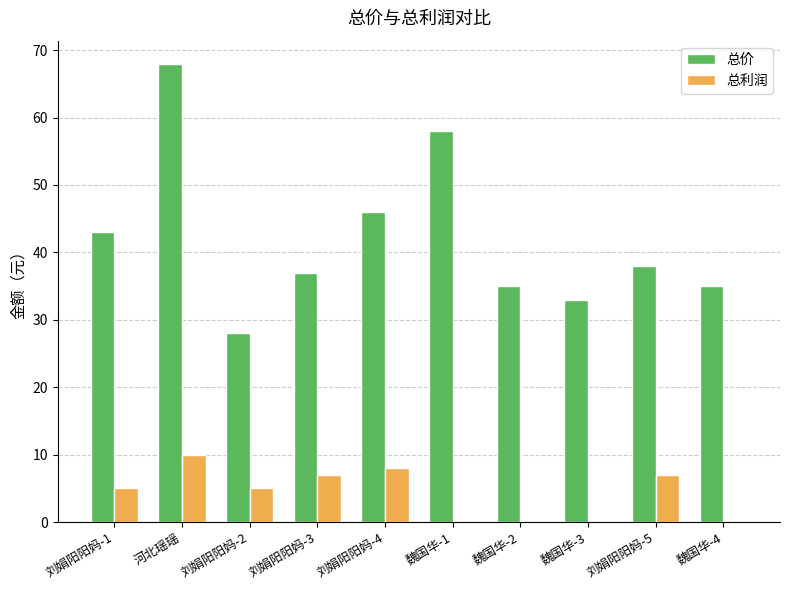

Reading left to right, transcribe all the data shown in this chart.

总价: 刘娟阳阳妈-1=43	河北瑶瑶=68	刘娟阳阳妈-2=28	刘娟阳阳妈-3=37	刘娟阳阳妈-4=46	魏国华-1=58	魏国华-2=35	魏国华-3=33	刘娟阳阳妈-5=38	魏国华-4=35
总利润: 刘娟阳阳妈-1=5	河北瑶瑶=10	刘娟阳阳妈-2=5	刘娟阳阳妈-3=7	刘娟阳阳妈-4=8	魏国华-1=0	魏国华-2=0	魏国华-3=0	刘娟阳阳妈-5=7	魏国华-4=0